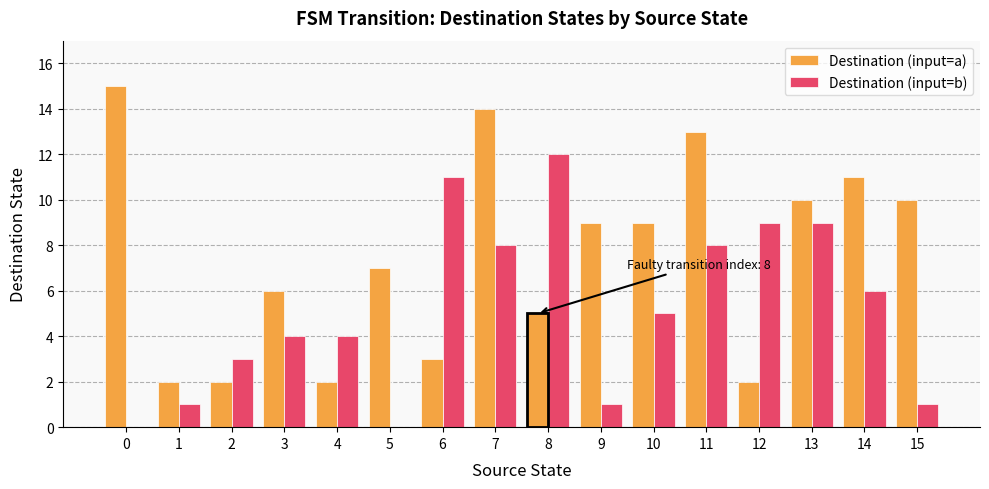

What is the value of the Destination (input=a) bar at the 2nd from the left?

2